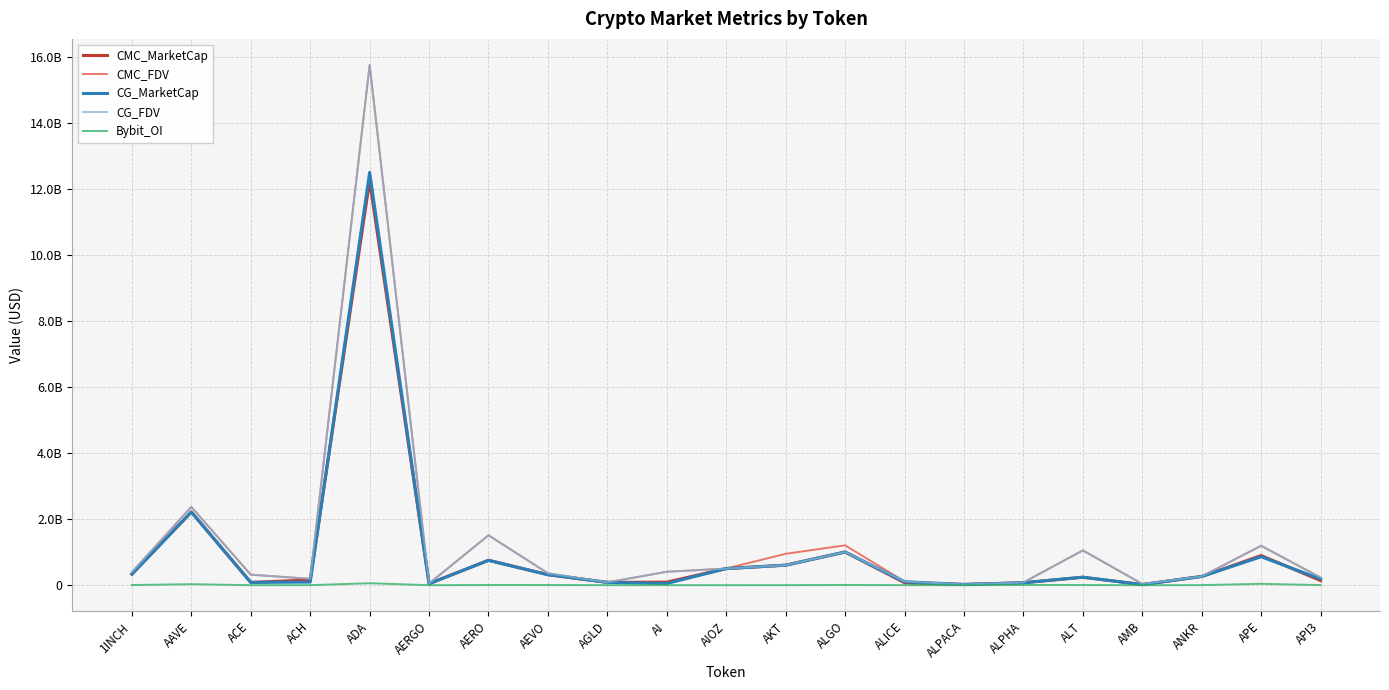

How many lines are shown in the chart?

5